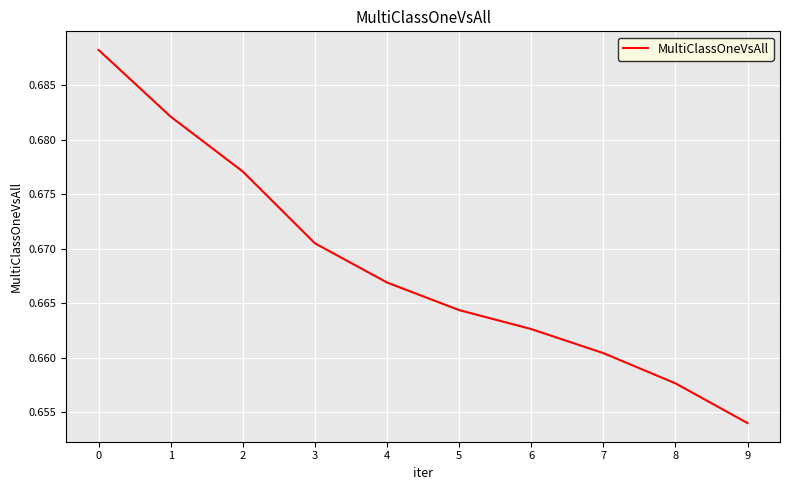

Count the values in the range 0 to 1.

10